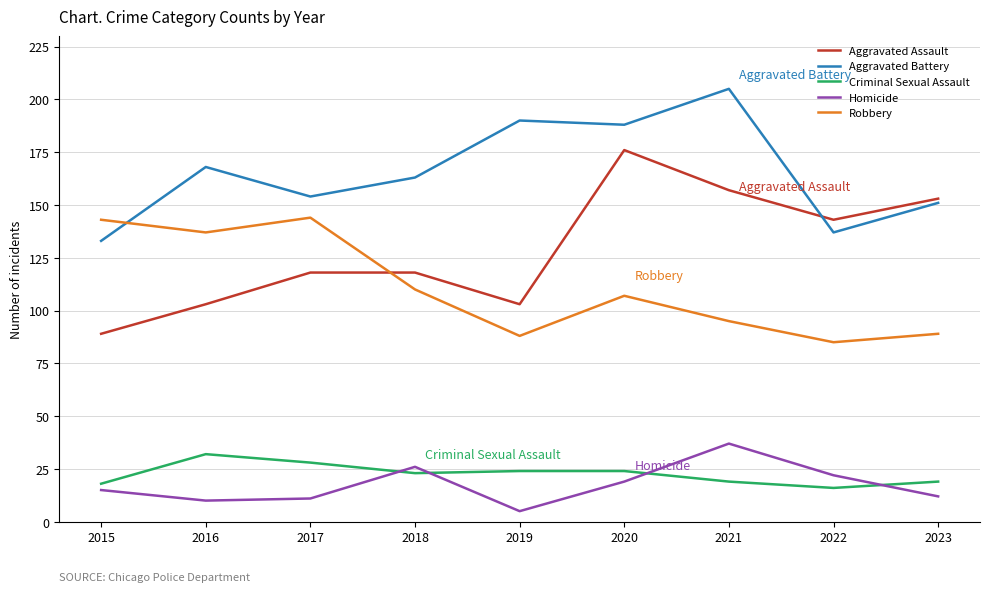

True or false: Robbery has more than 1 interior local peaks.

True